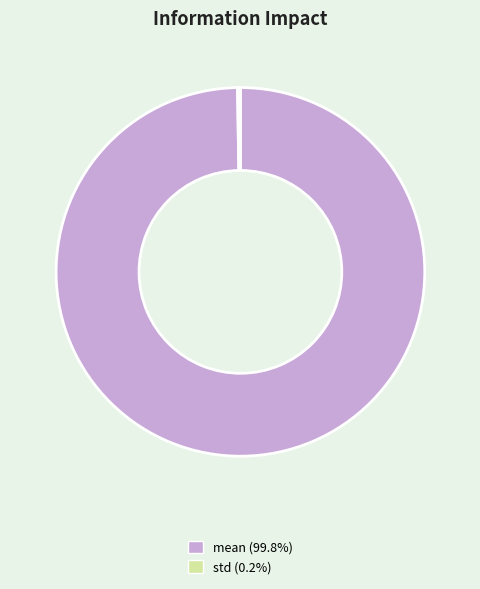

Which slice is the largest?

mean